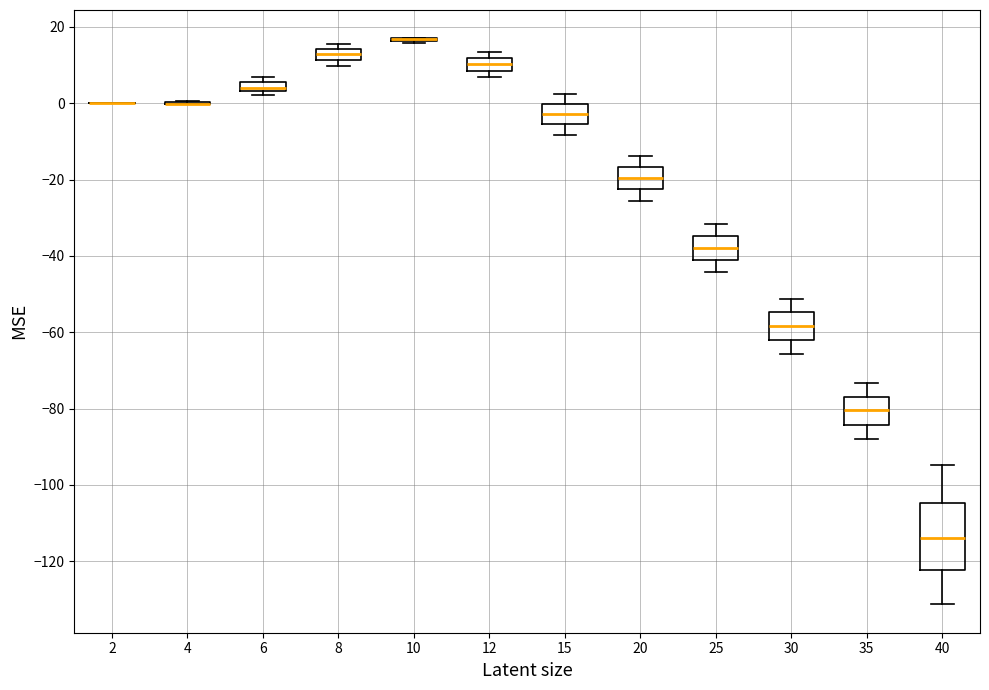

Which box is the tallest, from its lower edge to its upper edge?

40